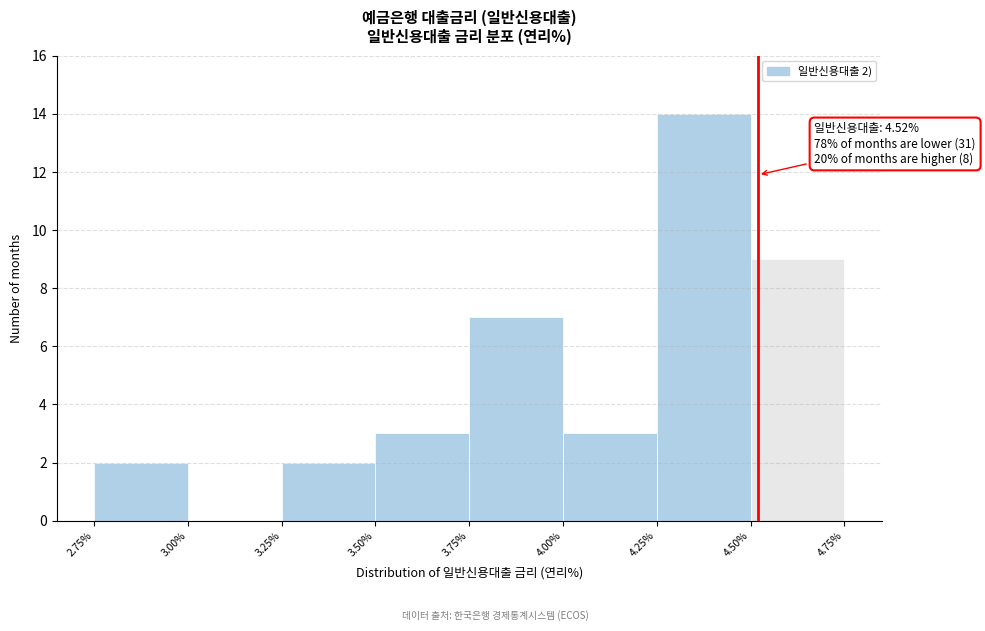

Over which range of the x-axis is the bar tallest?

4.25% to 4.50%